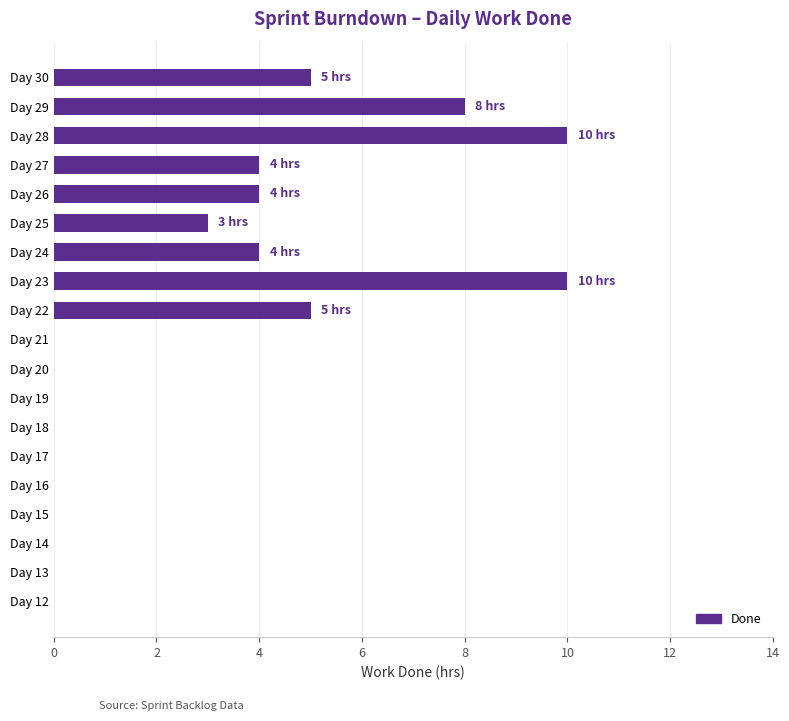

What is the sum of all values?

53